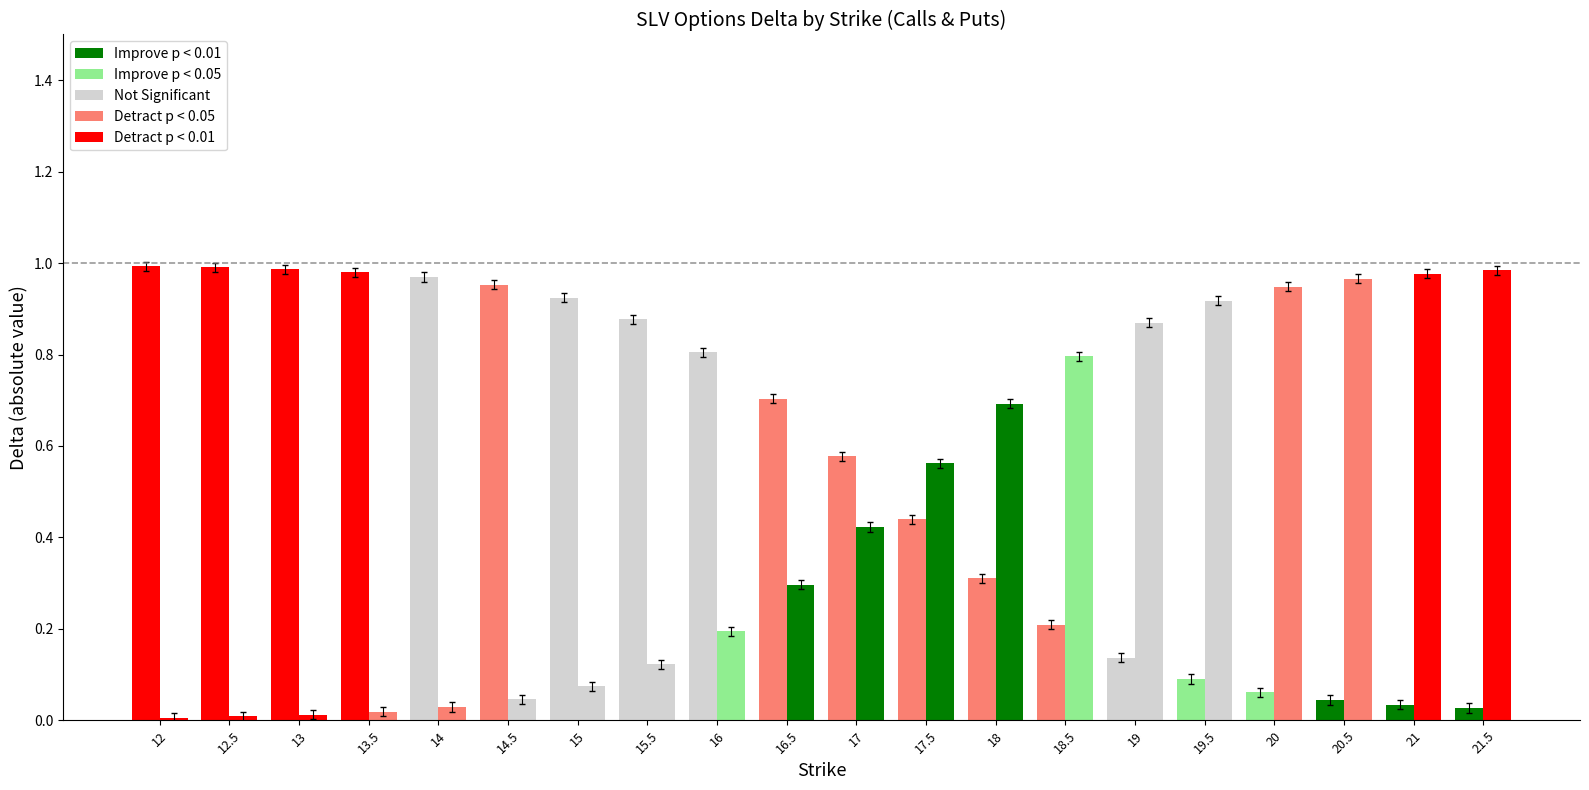

Rank the categories by Put delta value from highest to lowest.

21.5, 21, 20.5, 20, 19.5, 19, 18.5, 18, 17.5, 17, 16.5, 16, 15.5, 15, 14.5, 14, 13.5, 13, 12.5, 12